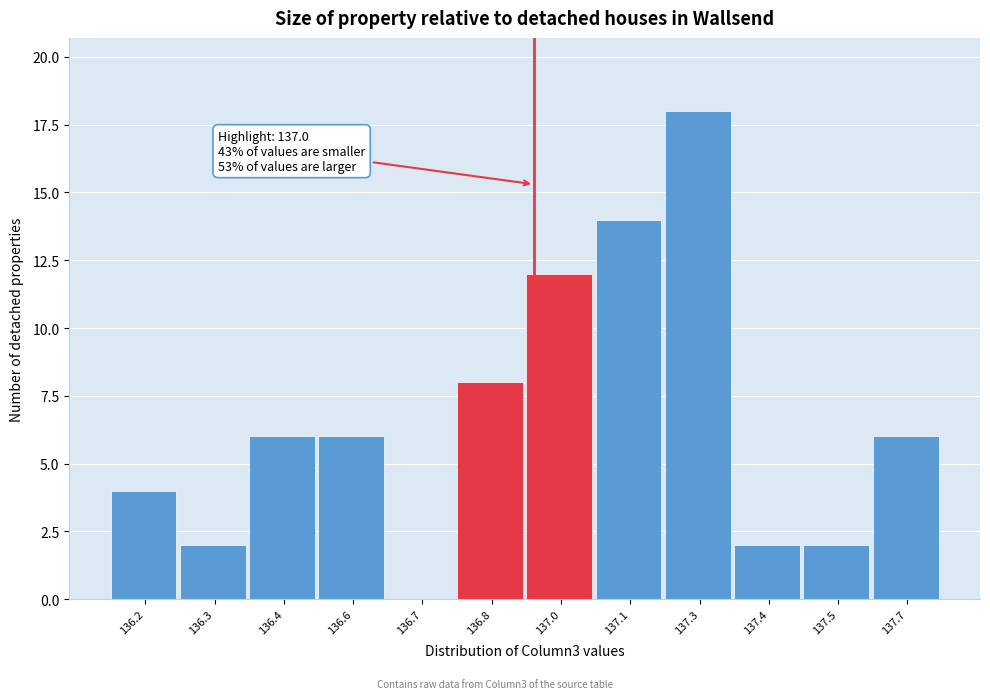

Reading left to right, transcribe all the data shown in this chart.

136.2=4	136.3=2	136.4=6	136.6=6	136.7=0	136.8=8	137.0=12	137.1=14	137.3=18	137.4=2	137.5=2	137.7=6